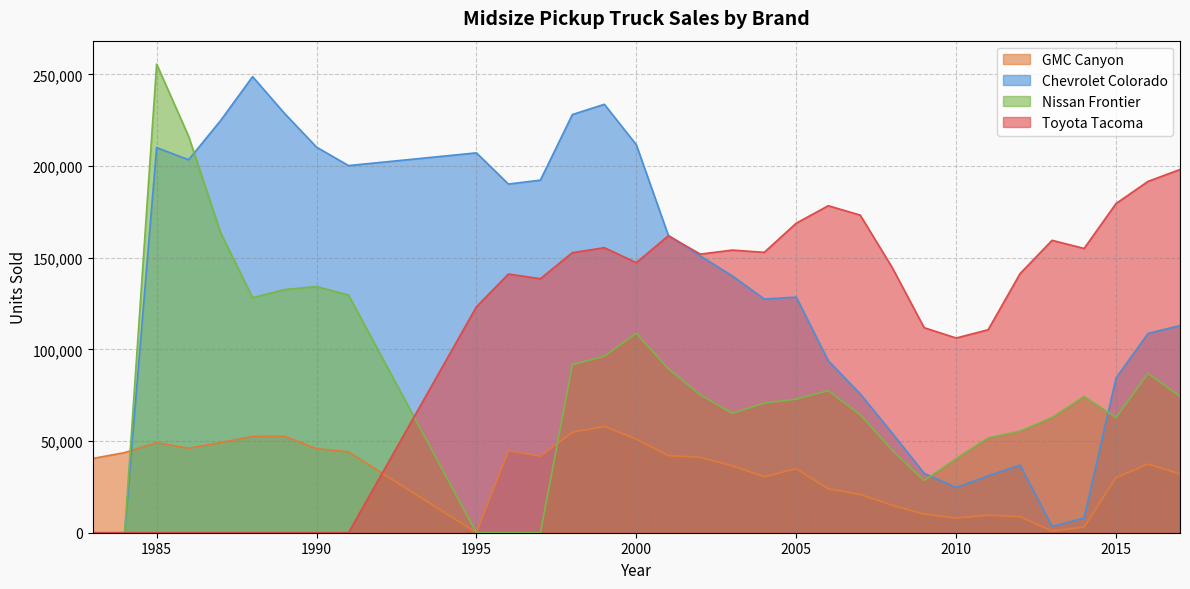

At which label does Chevrolet Colorado reach its peak?

1988